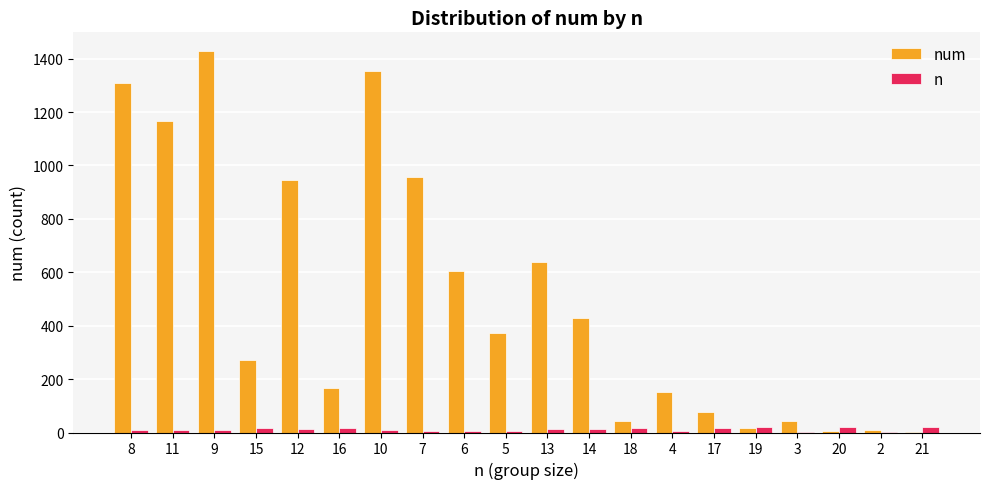

Which series changed the most between 16 and 7?

num